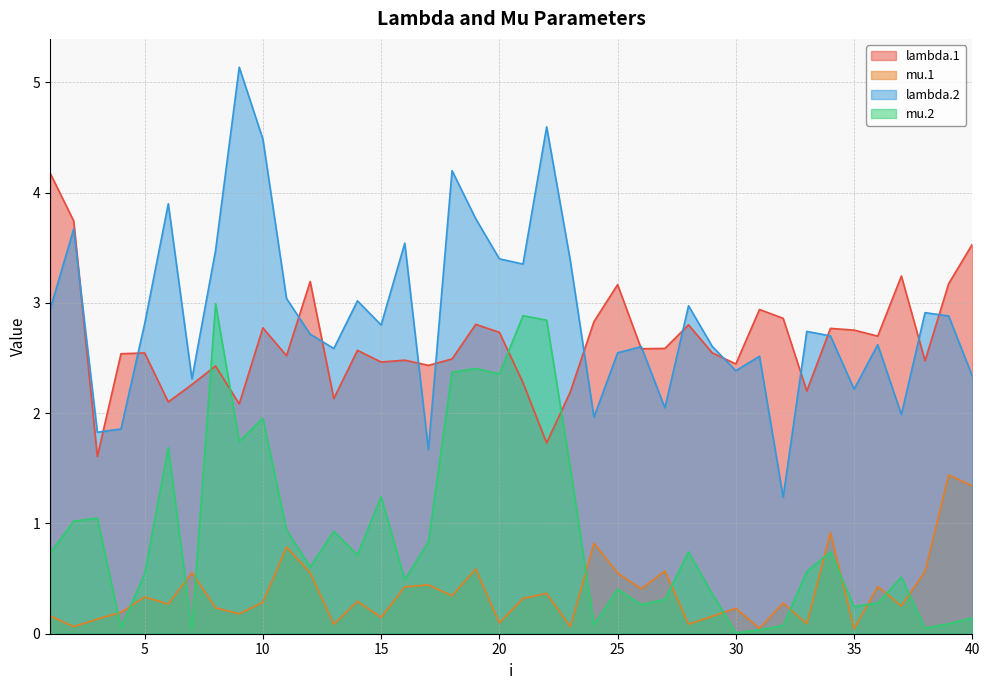

How many series are shown in this chart?

4